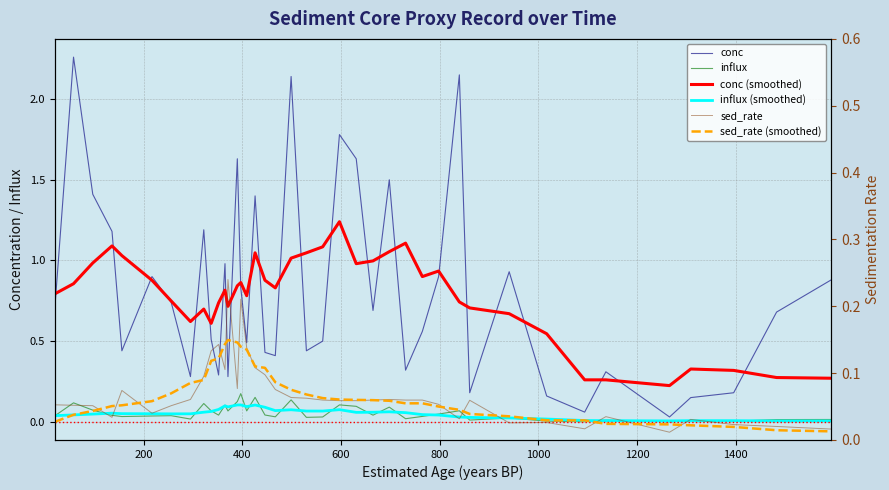

Which series has the widest spread of values?

conc